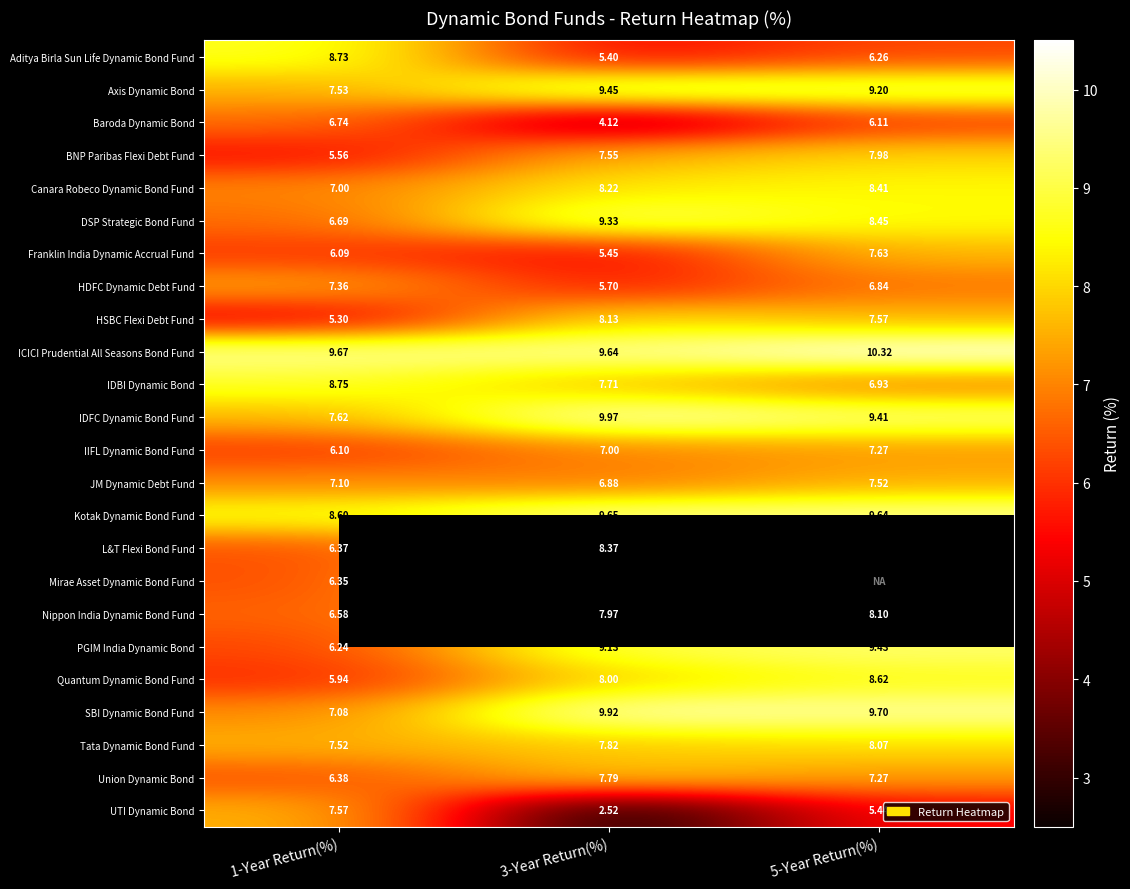

Between 3-Year Return(%) and 5-Year Return(%), which is larger?

5-Year Return(%)